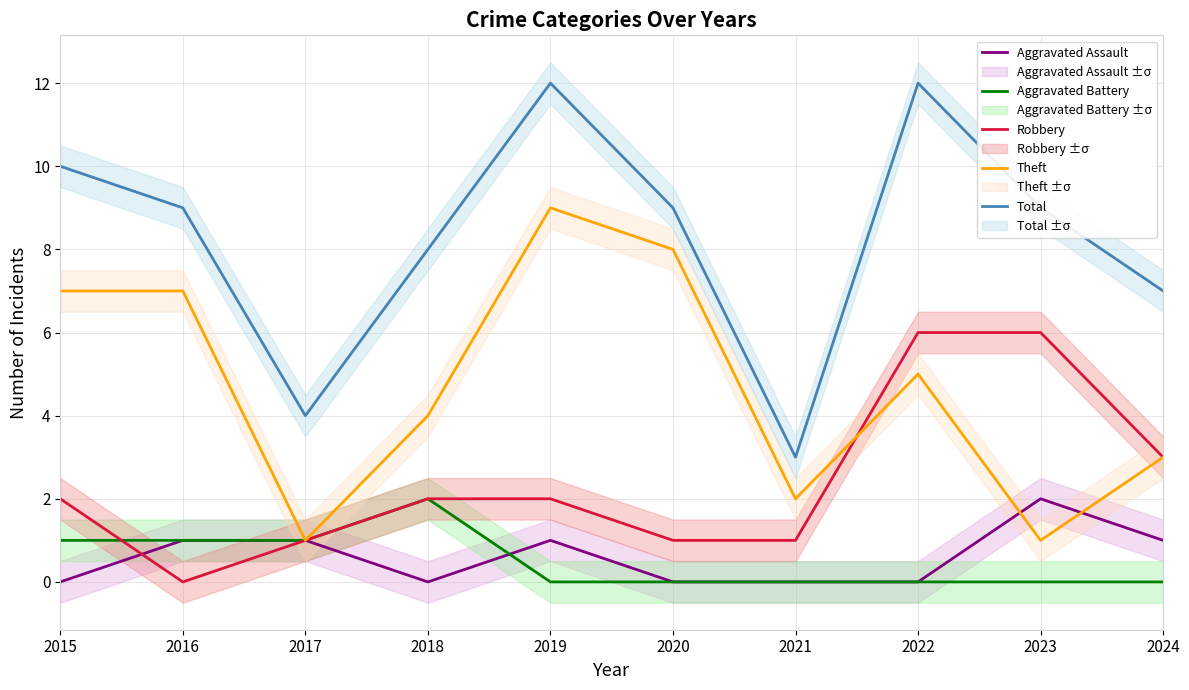

The value of Theft at 2024 is 3. True or false?

True